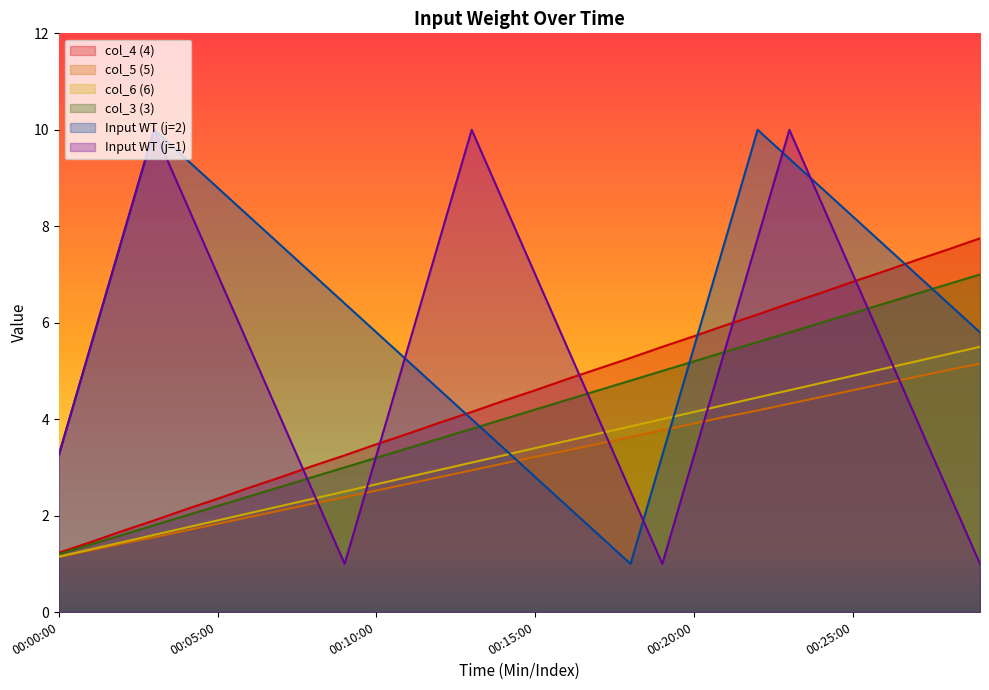

What is the label of the 5th point from the left?

00:04:00